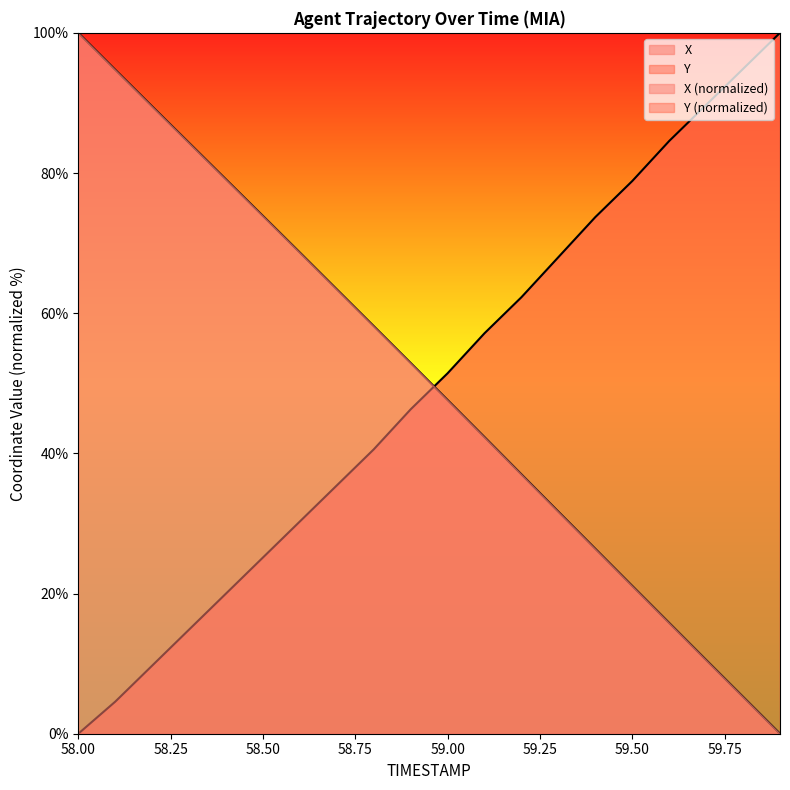

What is the sum of all X values?

1002.3